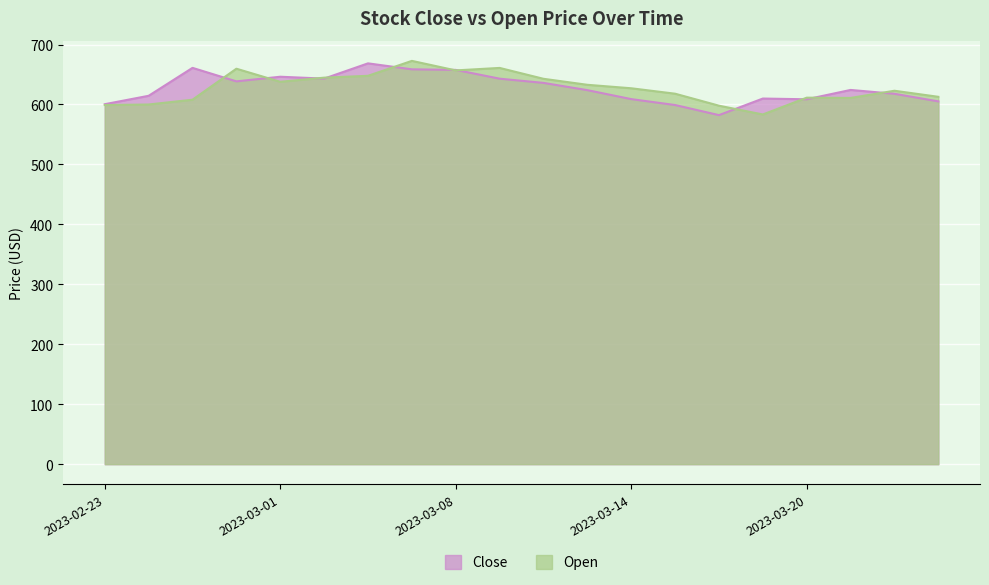

How many distinct data groups are displayed?

2